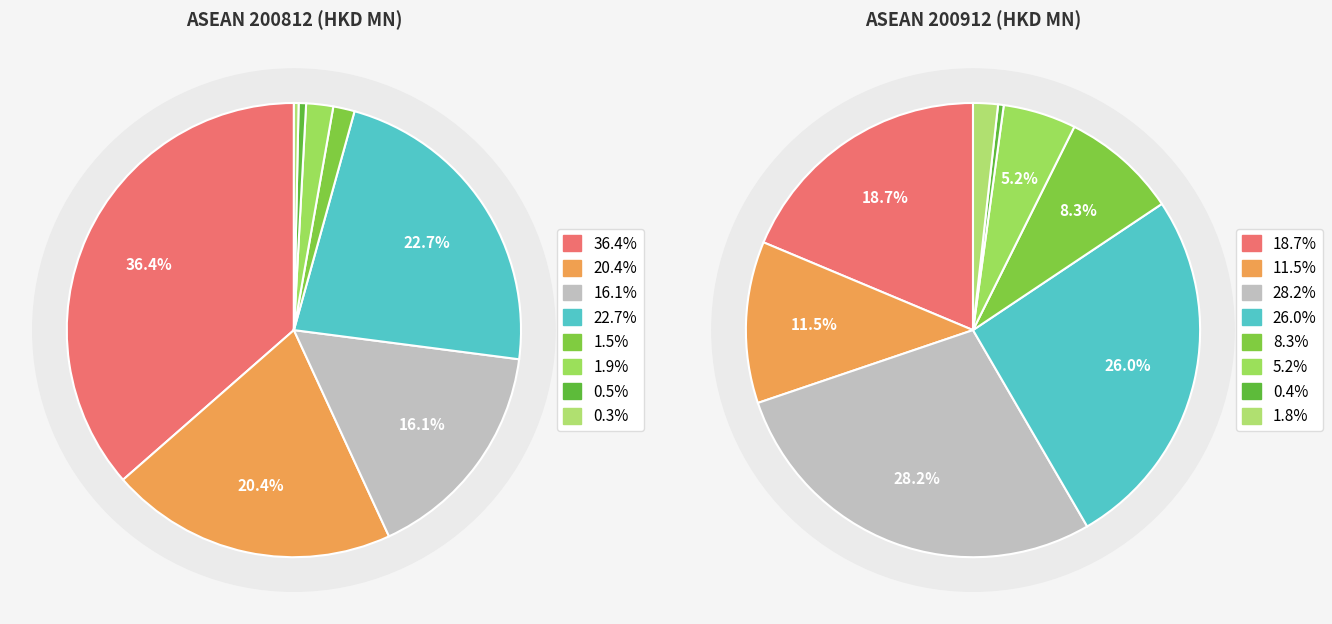

How many segments does this pie chart have?

8